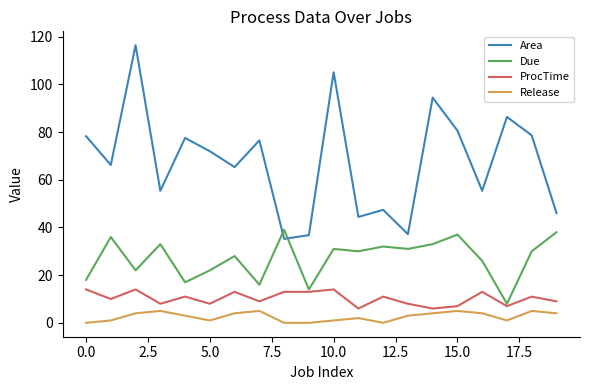

Which series ends up on top after the final intersection of Due and Area?

Area